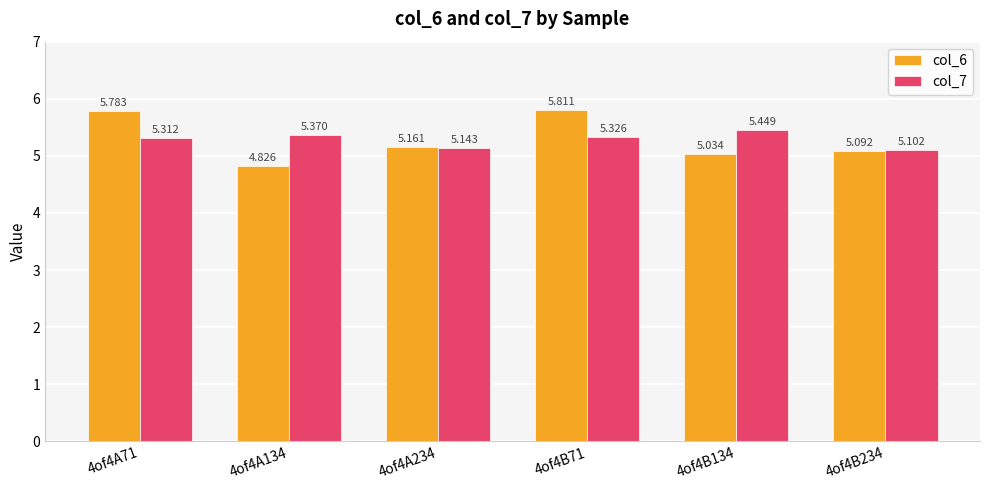

List the labels in order of col_6 value, largest first.

4of4B71, 4of4A71, 4of4A234, 4of4B234, 4of4B134, 4of4A134